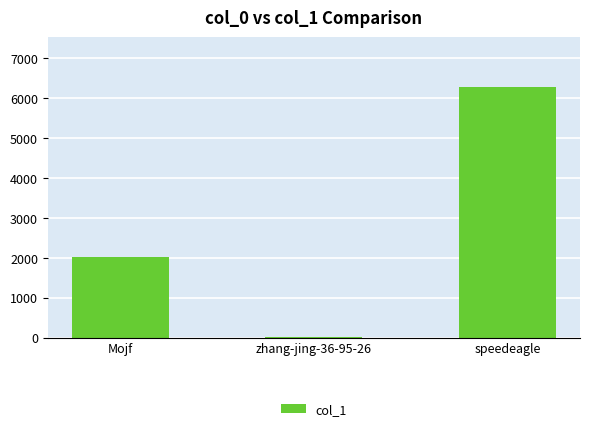

How many distinct data groups are displayed?

1